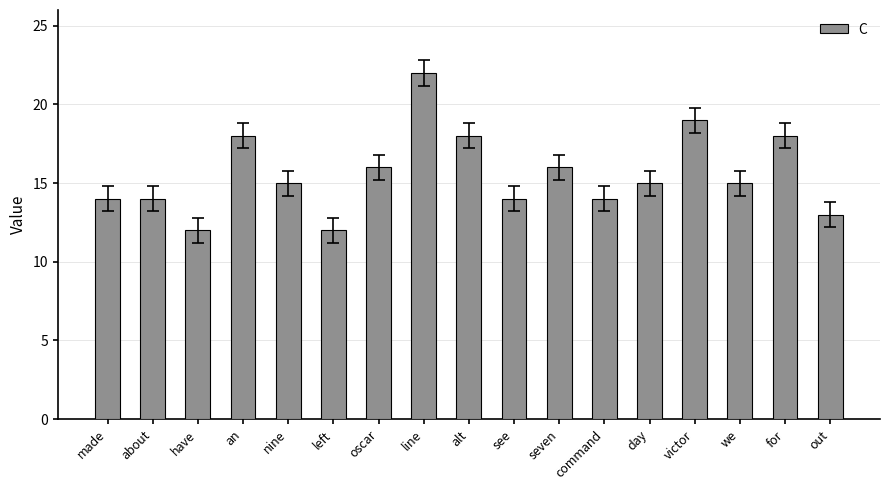

How many series are shown in this chart?

1